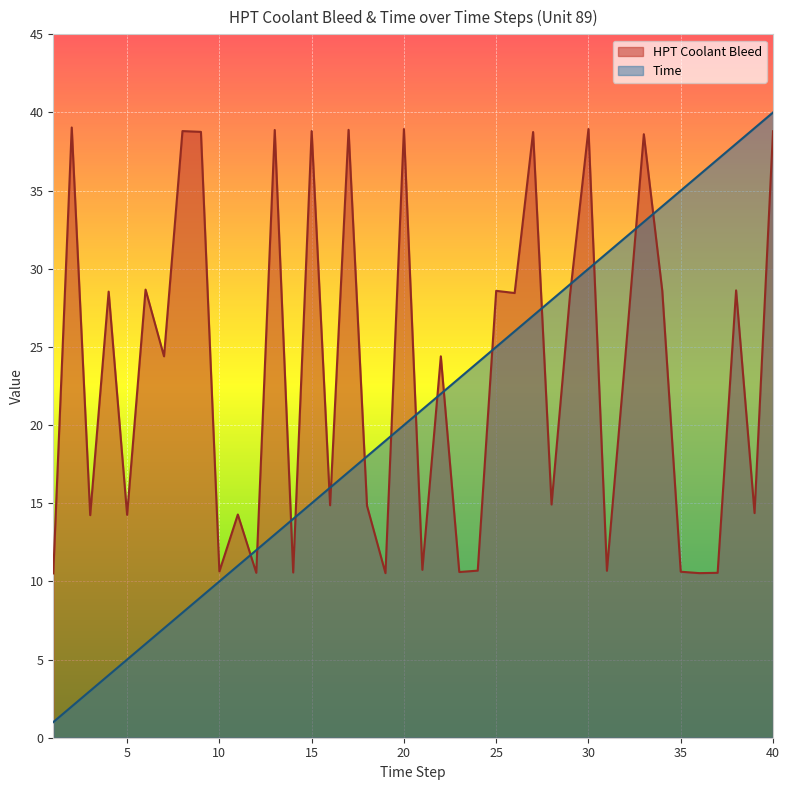

Is it true that HPT Coolant Bleed equals 10.5 at 19?

True